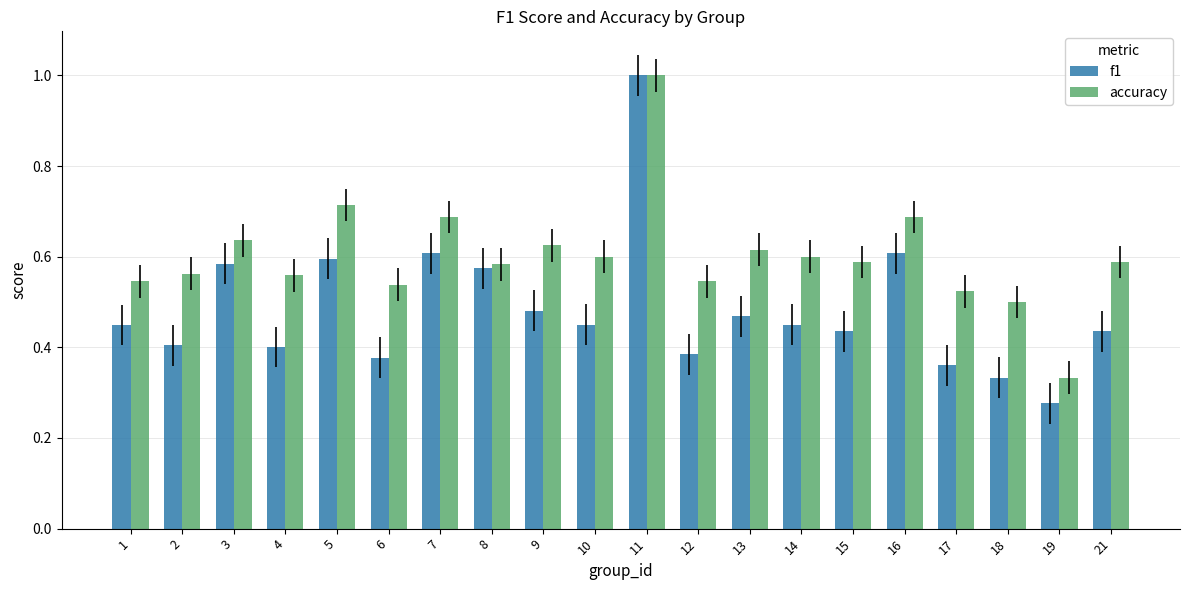

Rank the series by their average value, from lowest to highest.

f1, accuracy